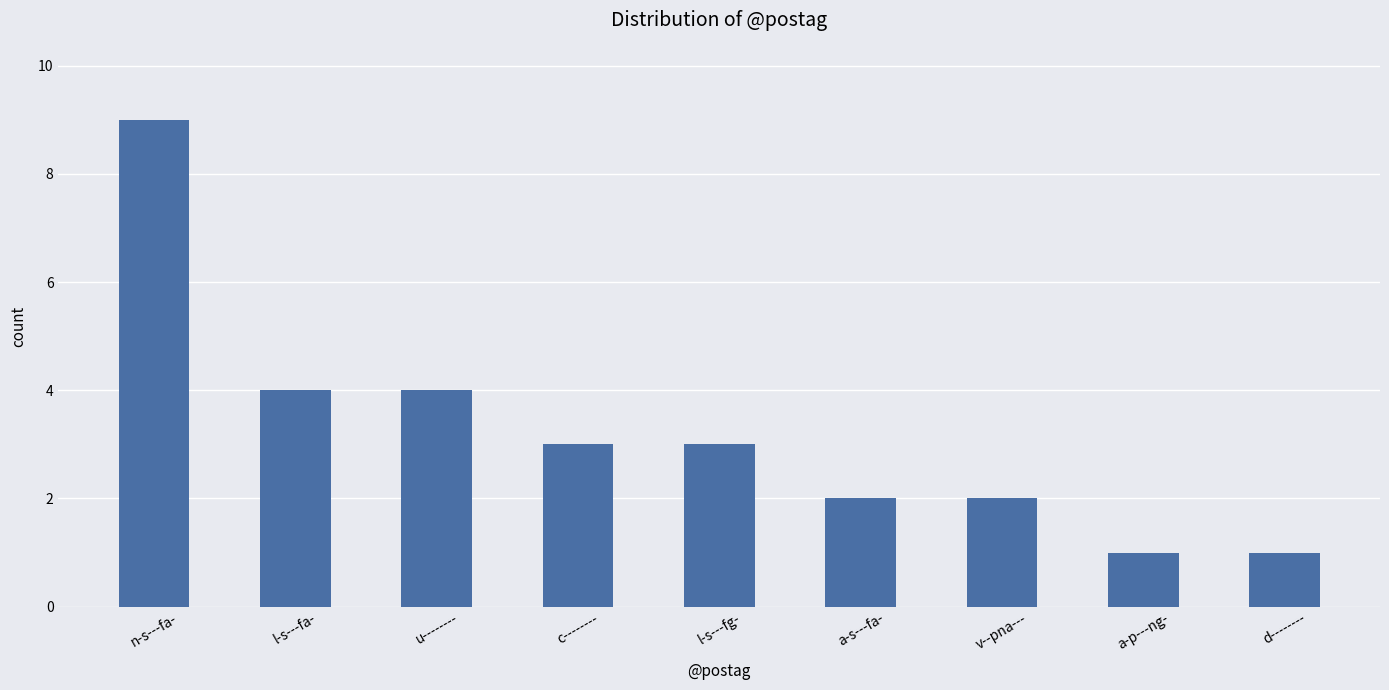

What is the approximate value at v--pna---?

2